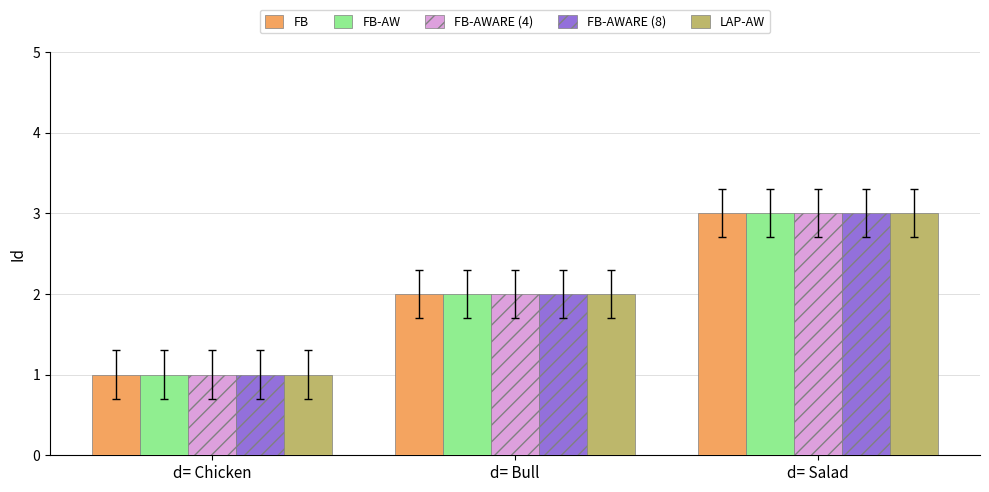

How many LAP-AW values are between 1 and 3?

3